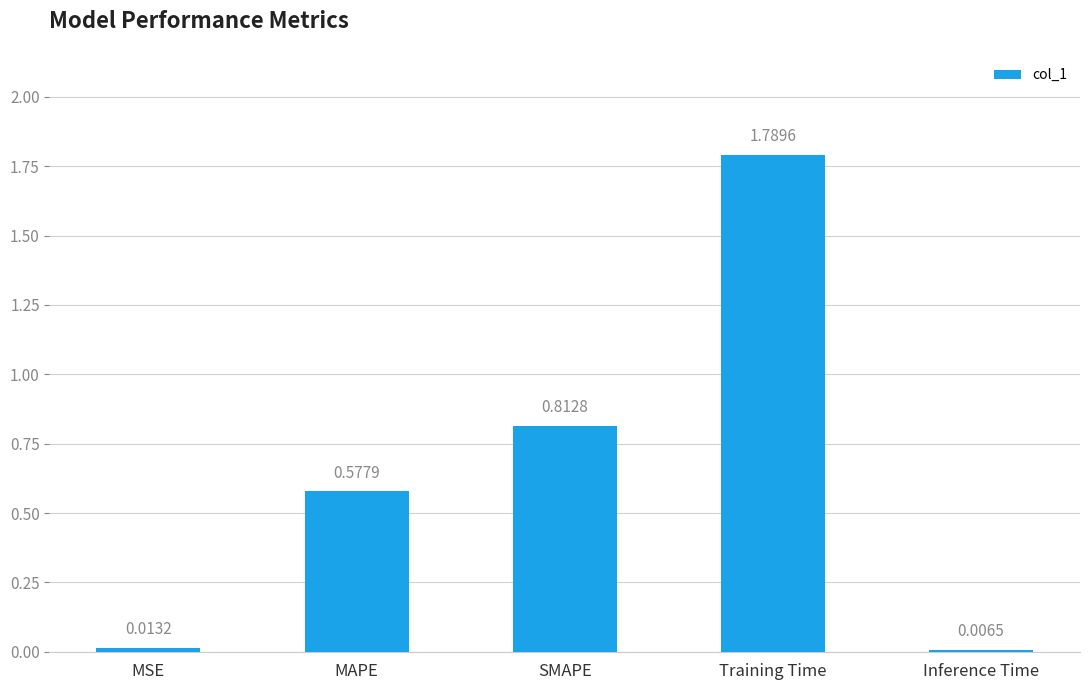

At which label is the value closest to 0?

Inference Time